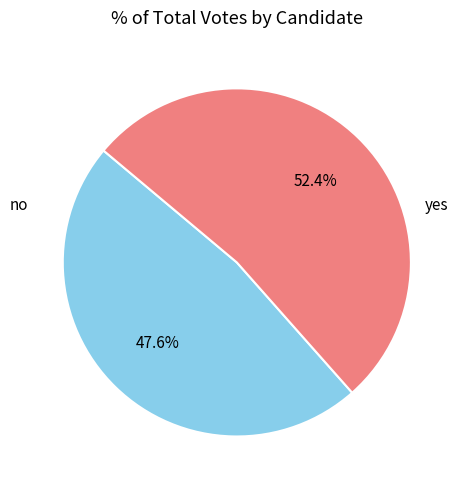

Is there a majority slice in this chart?

Yes